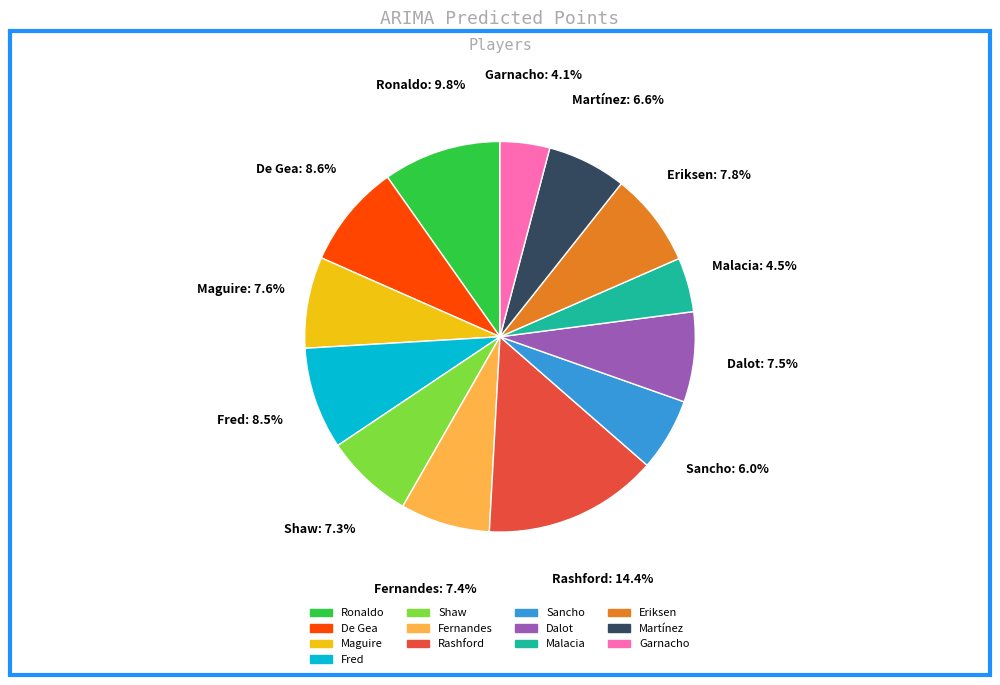

What percentage is the De Gea slice, to the nearest percent?

9%